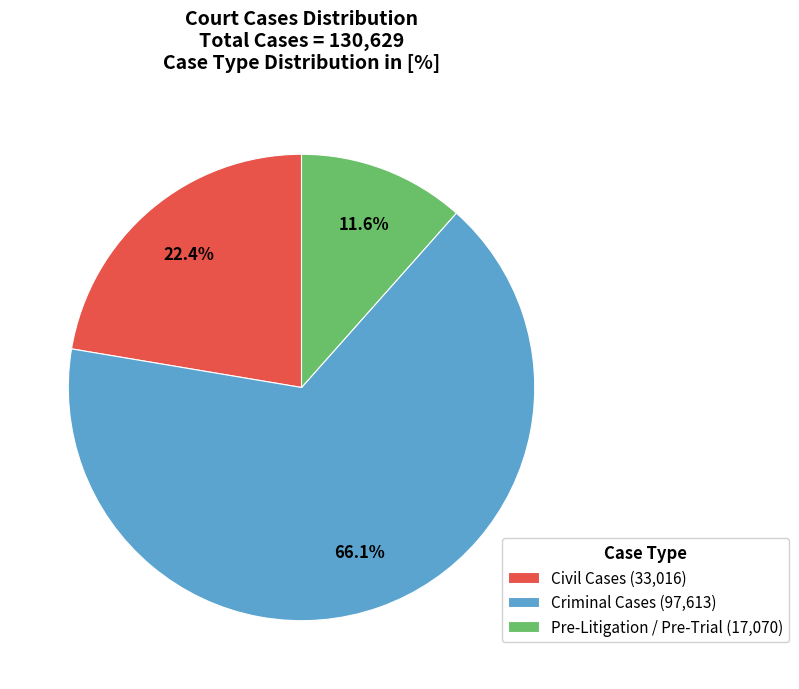

Between Pre-Litigation / Pre-Trial (17,070) and Criminal Cases (97,613), which is larger?

Criminal Cases (97,613)